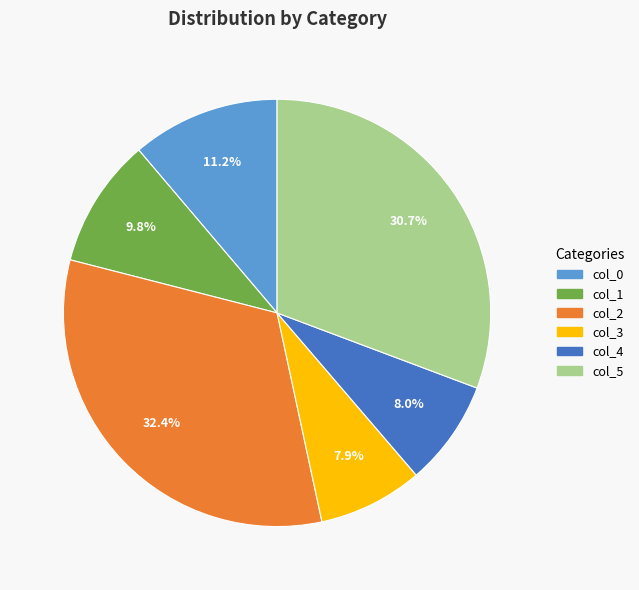

To the nearest percent, what percentage of the pie is col_1?

10%